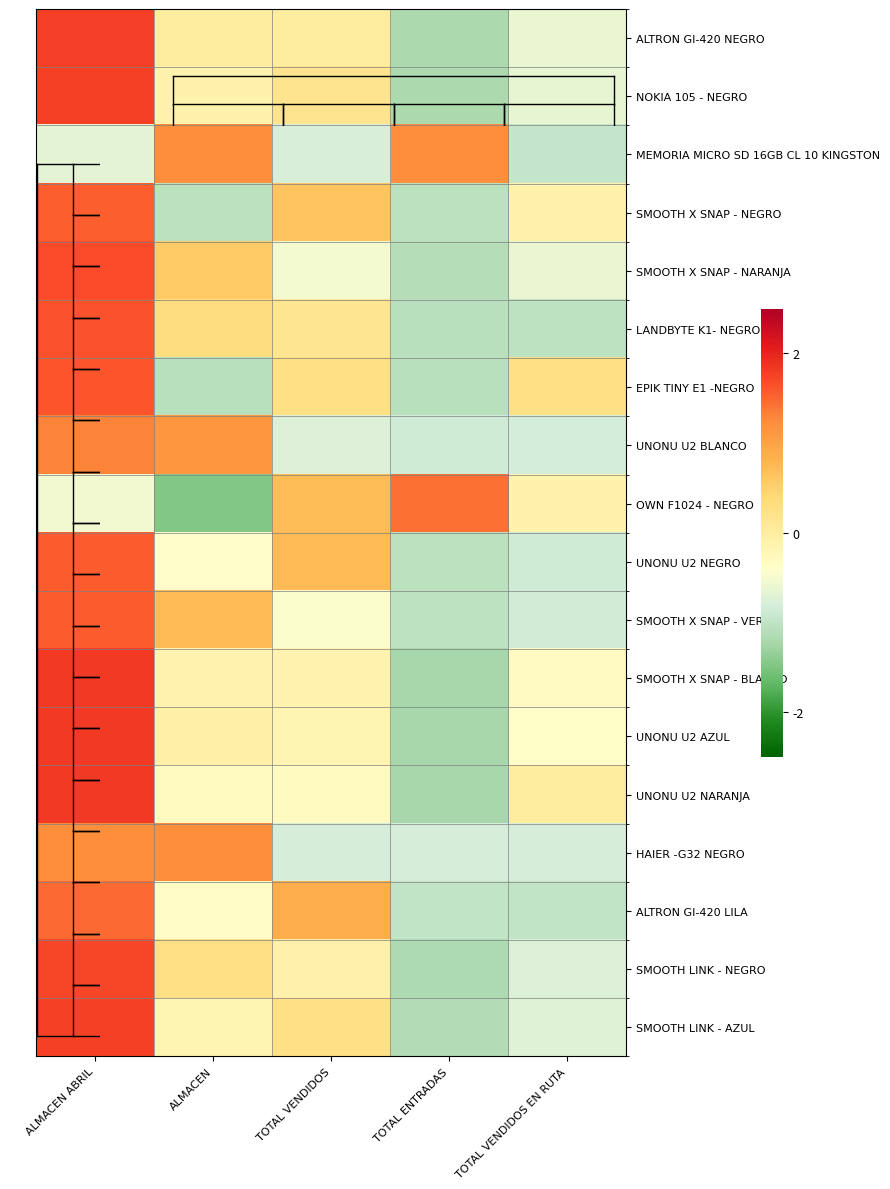

At which category does the chart reach its minimum across all series?

ALMACEN